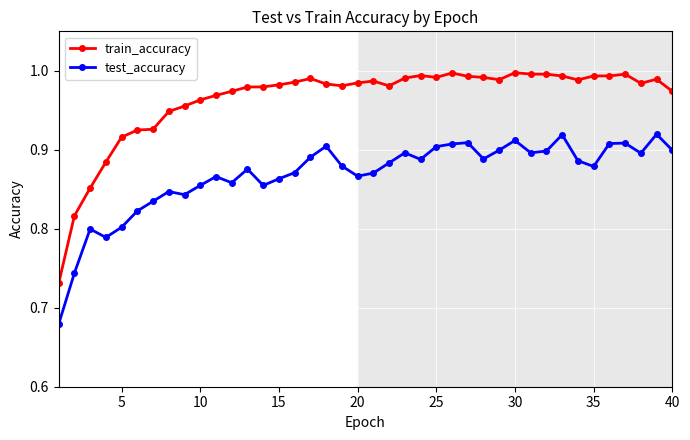

Rank the series by their maximum value, from highest to lowest.

train_accuracy, test_accuracy